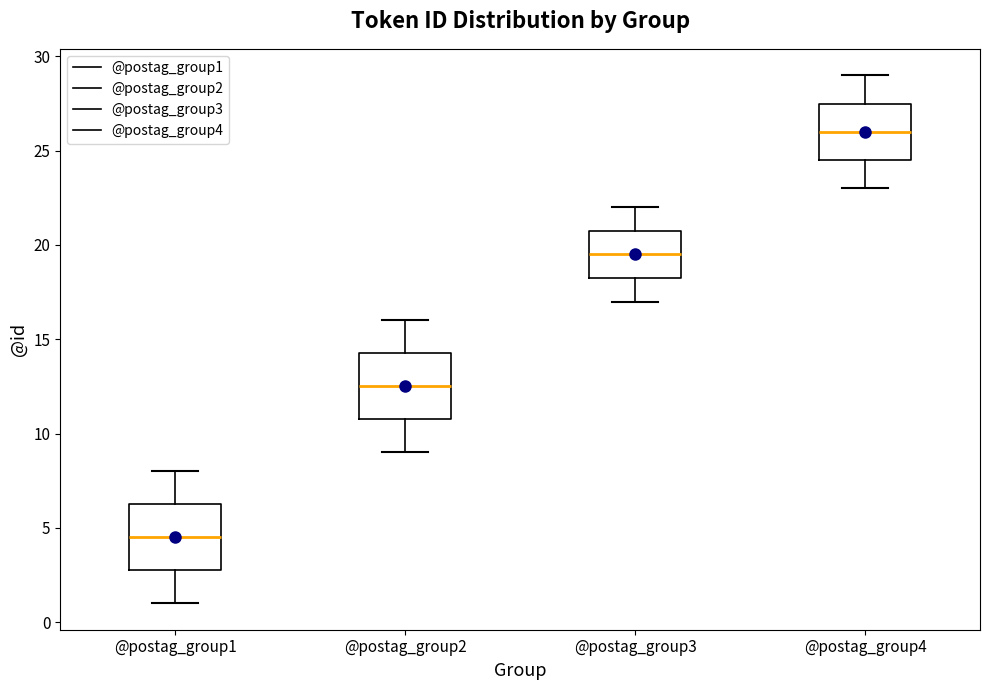

Reading left to right, transcribe this box plot: for each box, give where its median line is, the range the box spans, and where its two whiskers end, as read against the y-axis. The values are not printed on the chart, so give them approximately, as read against the axis.

@postag_group1: median 4.5, box 3.0 to 6.5, whiskers 1.0 to 8.0
@postag_group2: median 12.5, box 11.0 to 14.5, whiskers 9.0 to 16.0
@postag_group3: median 19.5, box 18.5 to 21.0, whiskers 17.0 to 22.0
@postag_group4: median 26.0, box 24.5 to 27.5, whiskers 23.0 to 29.0